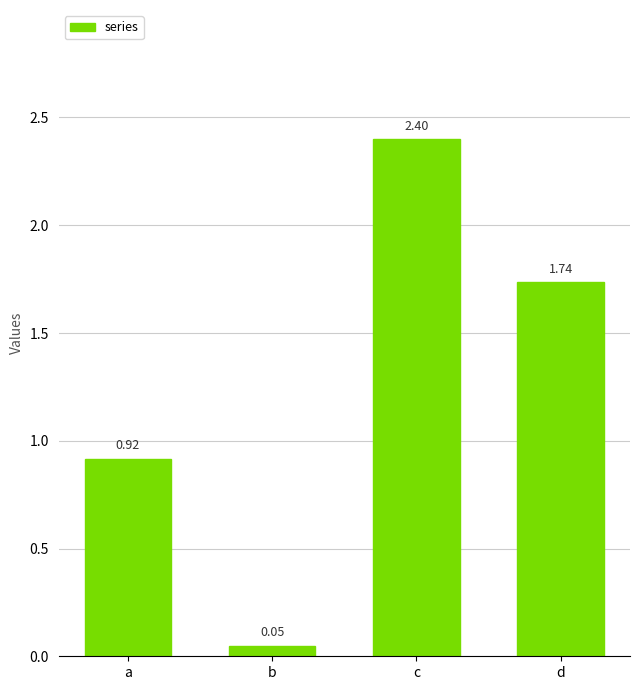

What is the sum of all values?

5.1